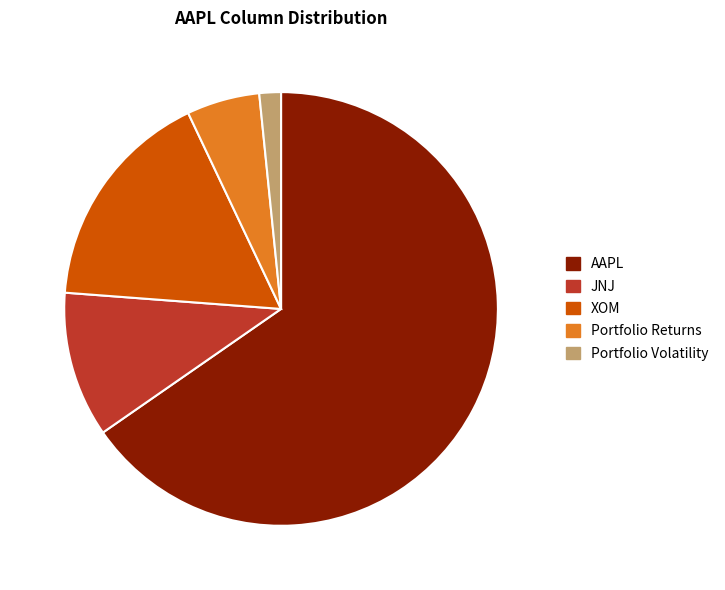

Rank the categories by value from lowest to highest.

Portfolio Volatility, Portfolio Returns, JNJ, XOM, AAPL